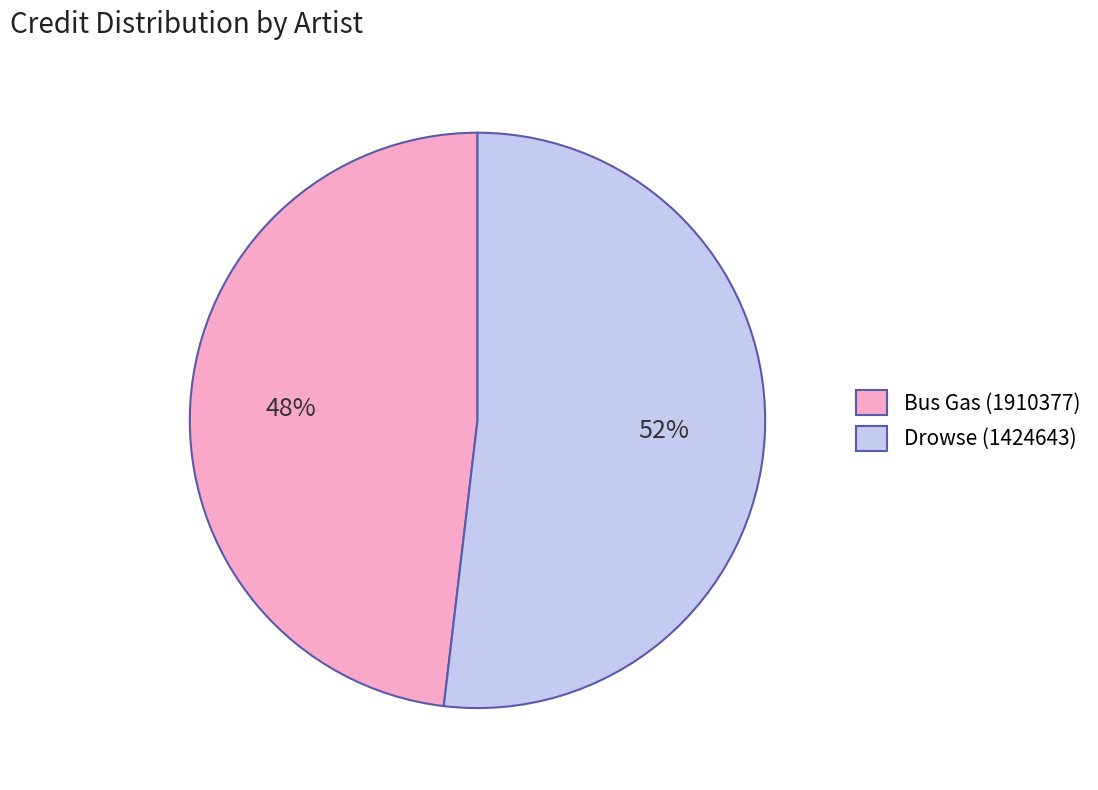

Rank the categories by value from highest to lowest.

Drowse (1424643), Bus Gas (1910377)